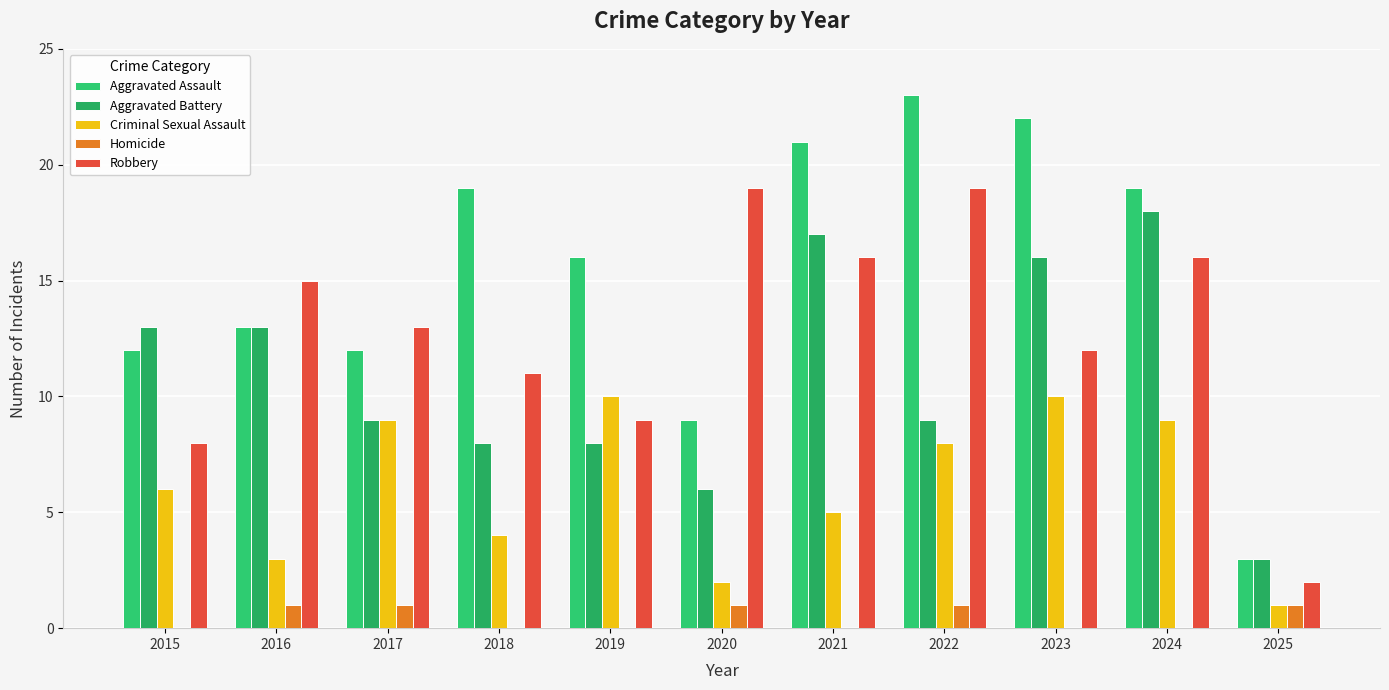

What is the sum of the Homicide values at 2021 and 2017?

1